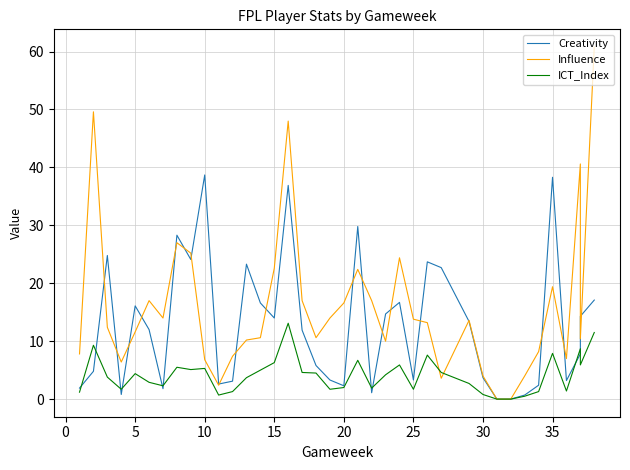

What is the difference between the second highest and second lowest values in the ICT_Index series?

11.5